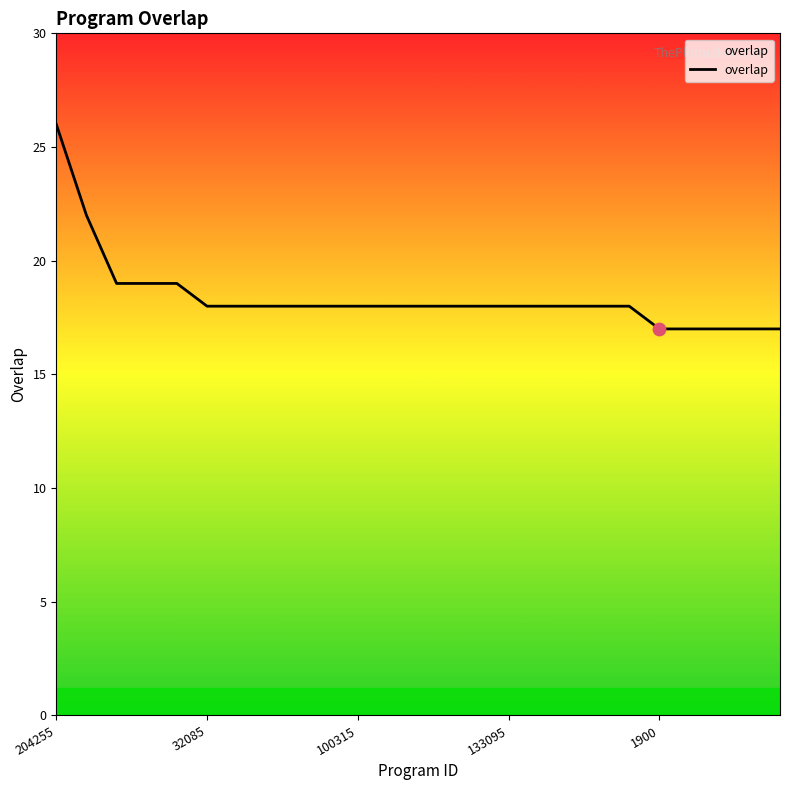

What is the greatest value displayed?

26